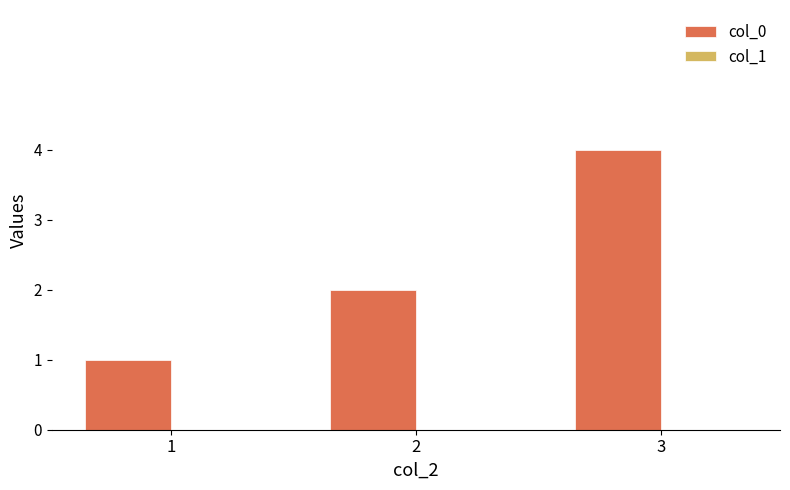

What is the maximum value shown in the chart?

4